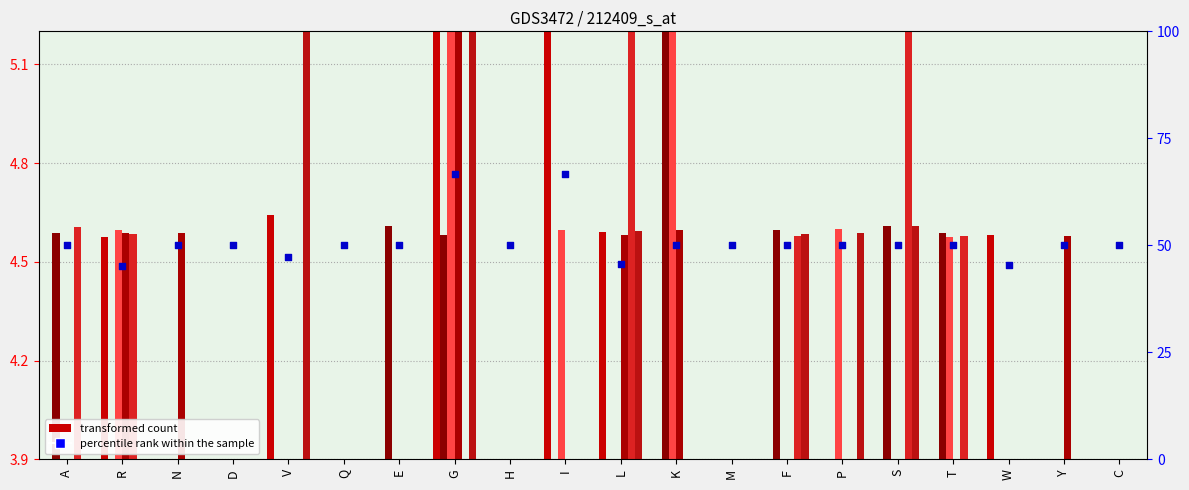

Is the value of col_12 at N greater than the value of col_8 at A?

No